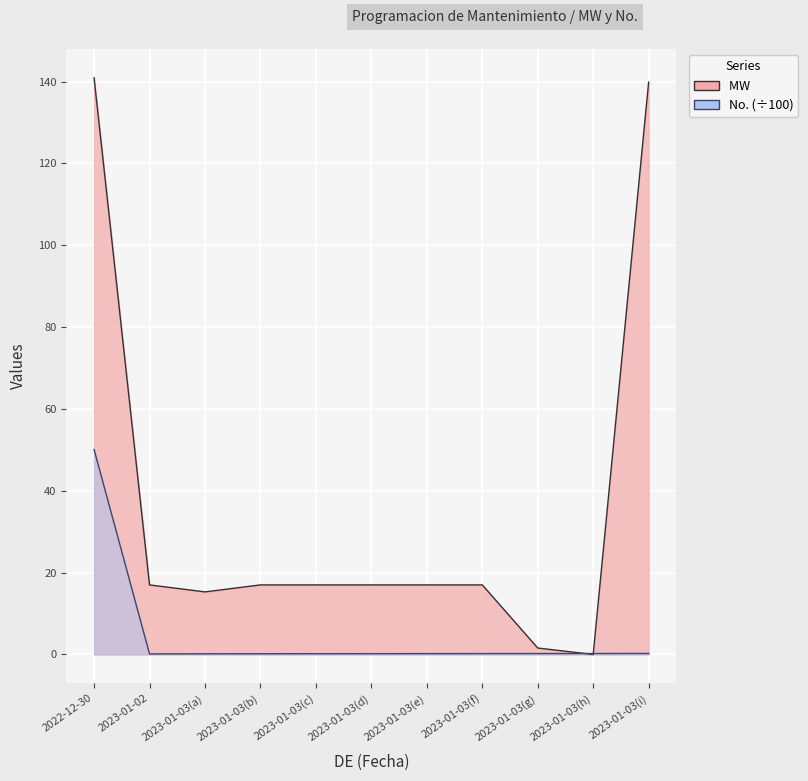

True or false: No. and MW  intersect in this chart.

True